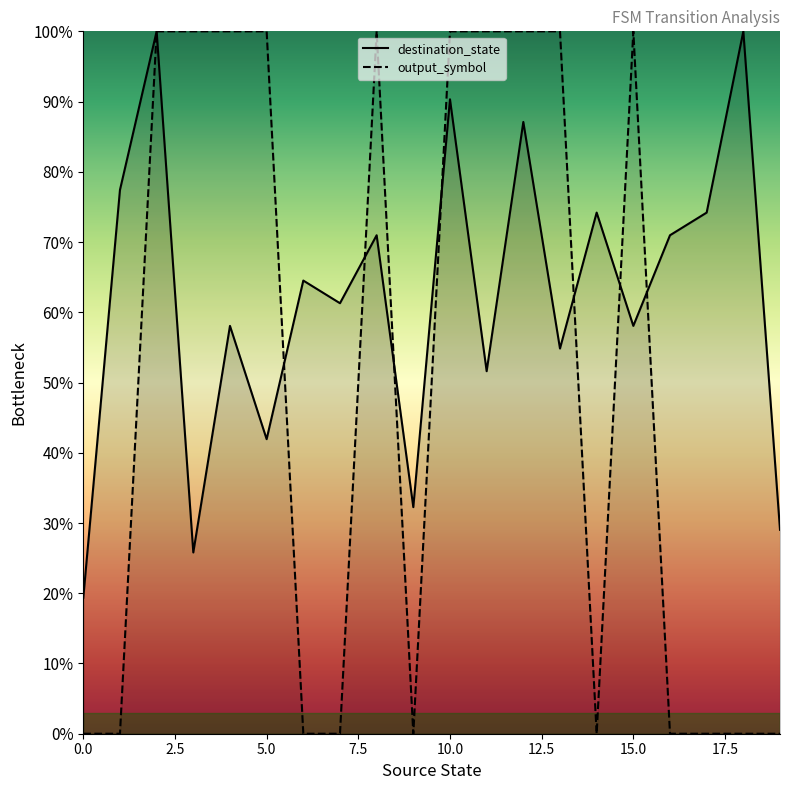

How many interior local peaks does the output_symbol series have?

2